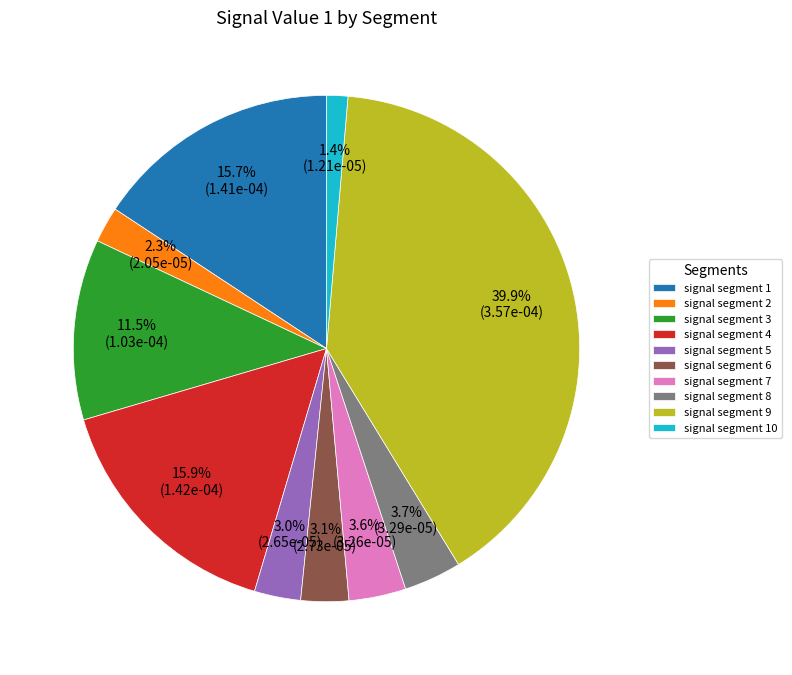

To the nearest percent, what is the combined percentage of signal segment 7 and signal segment 10?

5%